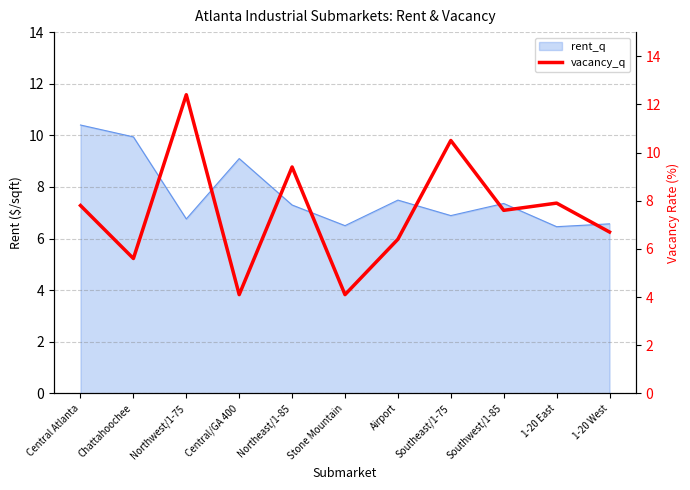

What is the label of the 9th point from the left?

Southwest/1-85